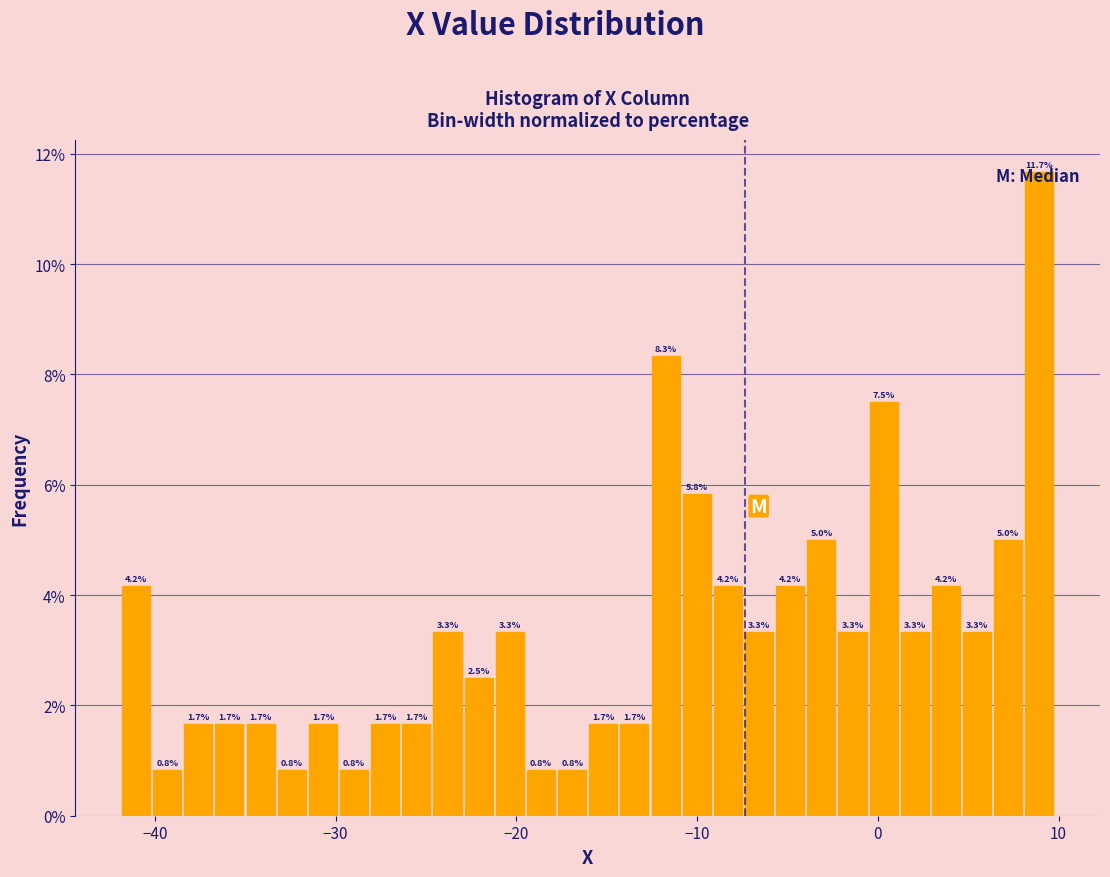

Read against the x-axis, roughly where is the centre of the tallest bar?

9